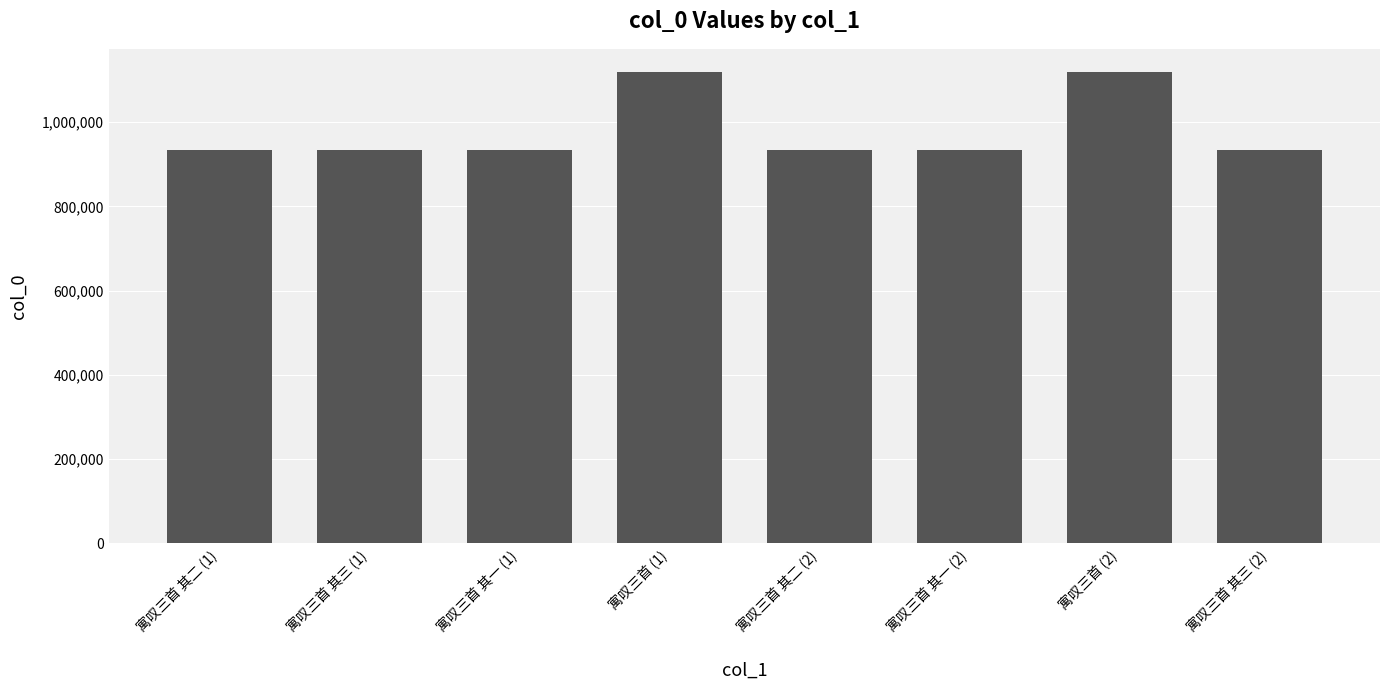

What is the greatest value displayed?

1117809